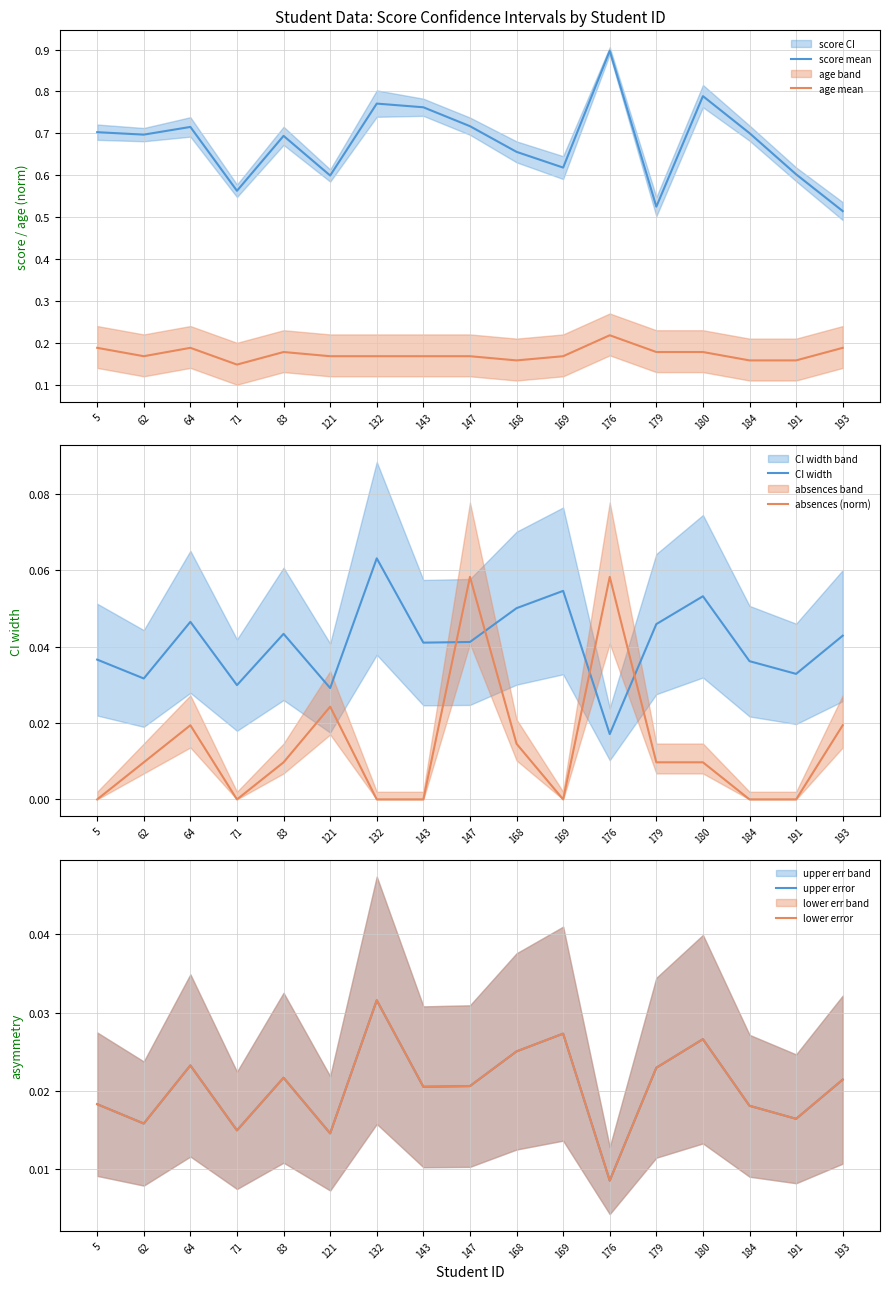

Reading left to right, transcribe all the data shown in this chart.

score mean: 5=0.7	62=0.7	64=0.7	71=0.6	83=0.7	121=0.6	132=0.8	143=0.8	147=0.7	168=0.7	169=0.6	176=0.9	179=0.5	180=0.8	184=0.7	191=0.6	193=0.5
age mean: 5=0.2	62=0.2	64=0.2	71=0.1	83=0.2	121=0.2	132=0.2	143=0.2	147=0.2	168=0.2	169=0.2	176=0.2	179=0.2	180=0.2	184=0.2	191=0.2	193=0.2
CI width: 5=0.0	62=0.0	64=0.0	71=0.0	83=0.0	121=0.0	132=0.1	143=0.0	147=0.0	168=0.1	169=0.1	176=0.0	179=0.0	180=0.1	184=0.0	191=0.0	193=0.0
absences (norm): 5=0.0	62=0.0	64=0.0	71=0.0	83=0.0	121=0.0	132=0.0	143=0.0	147=0.1	168=0.0	169=0.0	176=0.1	179=0.0	180=0.0	184=0.0	191=0.0	193=0.0
upper error: 5=0.0	62=0.0	64=0.0	71=0.0	83=0.0	121=0.0	132=0.0	143=0.0	147=0.0	168=0.0	169=0.0	176=0.0	179=0.0	180=0.0	184=0.0	191=0.0	193=0.0
lower error: 5=0.0	62=0.0	64=0.0	71=0.0	83=0.0	121=0.0	132=0.0	143=0.0	147=0.0	168=0.0	169=0.0	176=0.0	179=0.0	180=0.0	184=0.0	191=0.0	193=0.0